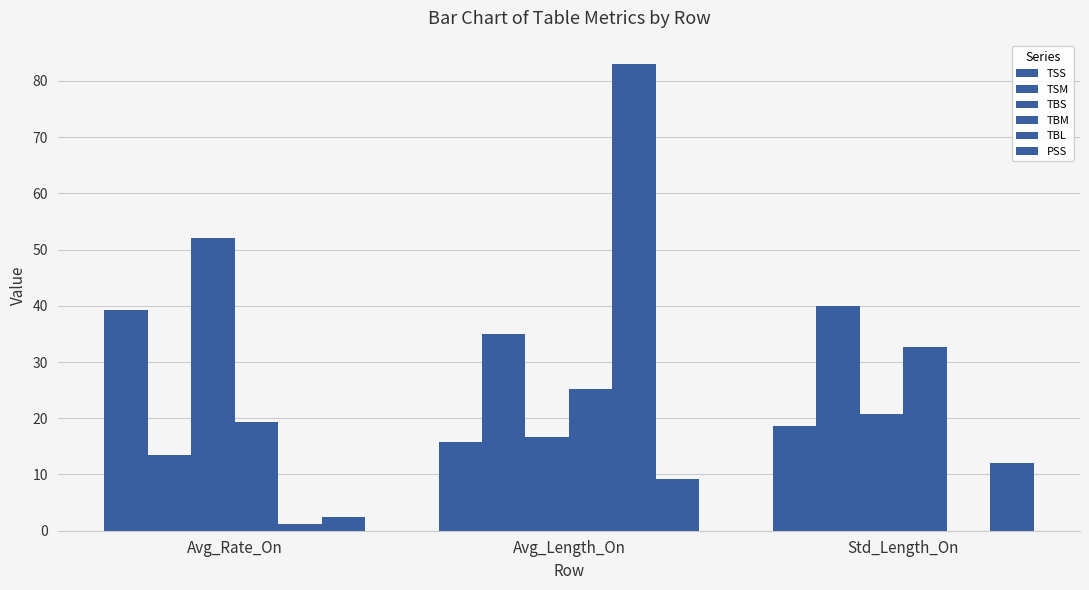

True or false: TBL has a value of 83.0 at Avg_Length_On.

True